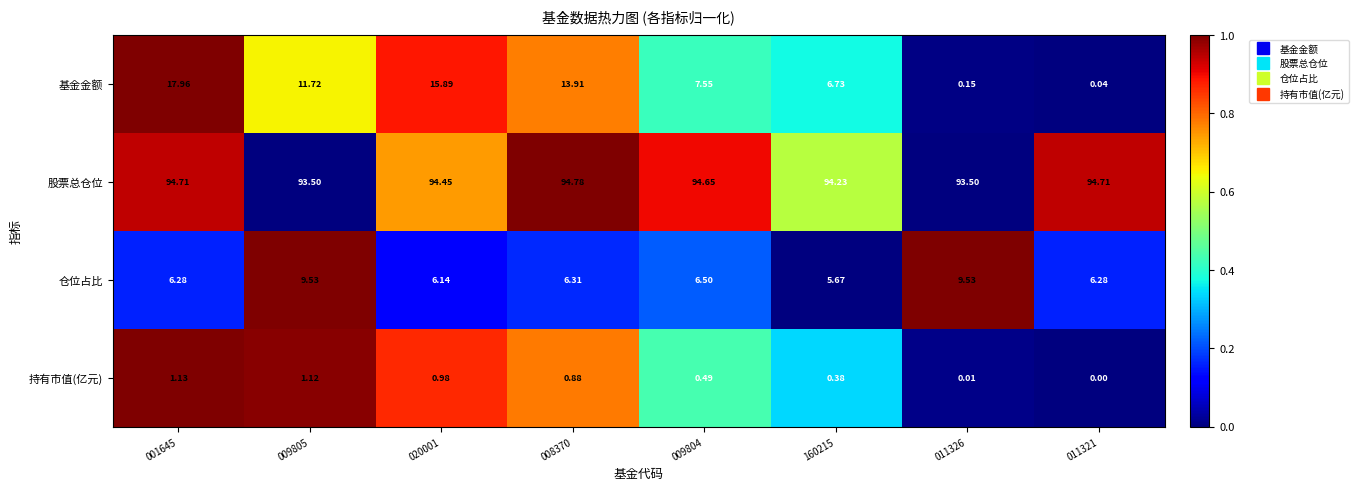

At 020001, list the series in order from smallest to largest.

持有市值(亿元), 仓位占比, 基金金额, 股票总仓位